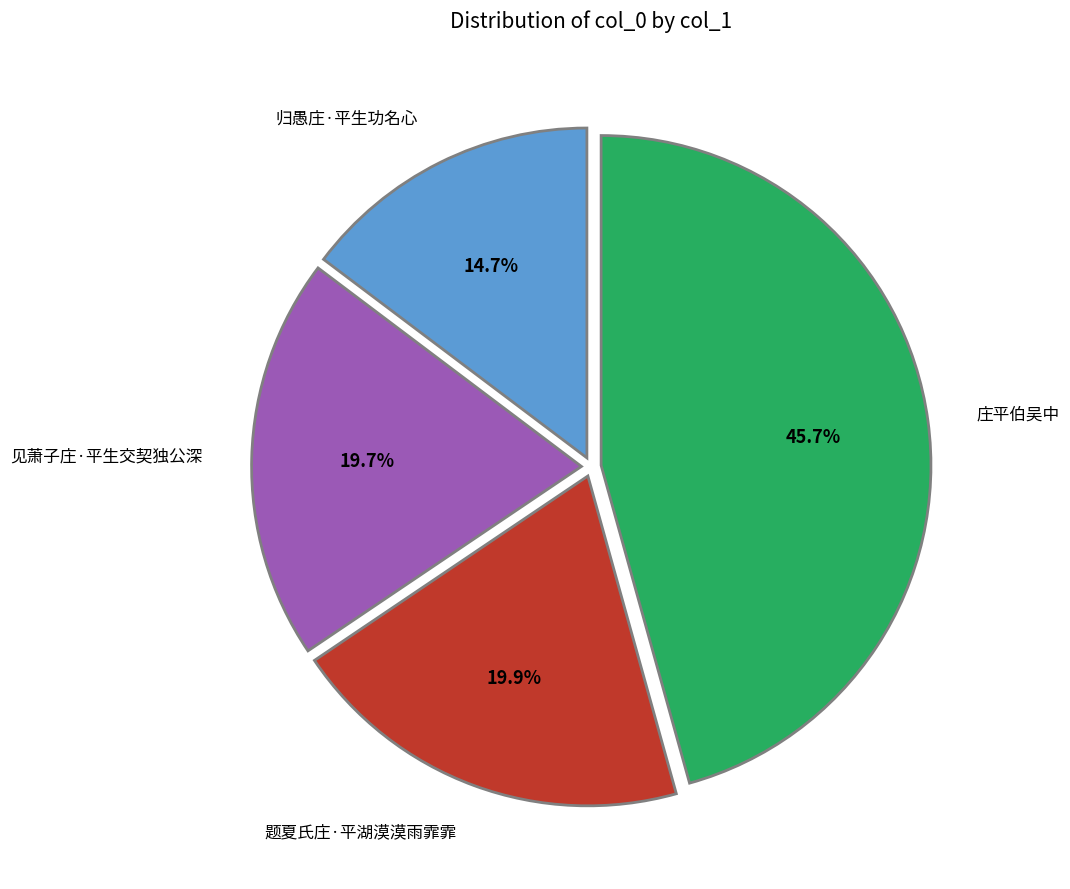

Count the number of slices in the pie.

4